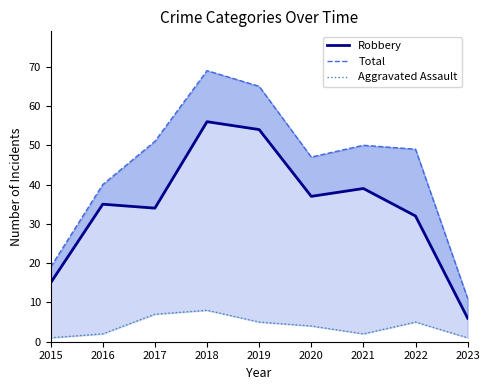

Does the chart have visible grid lines?

No